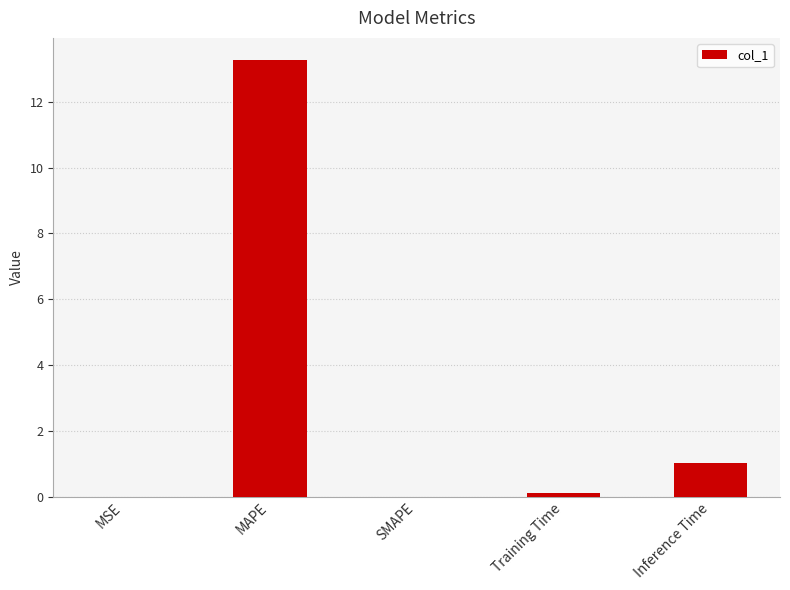

What is the maximum value shown in the chart?

13.3